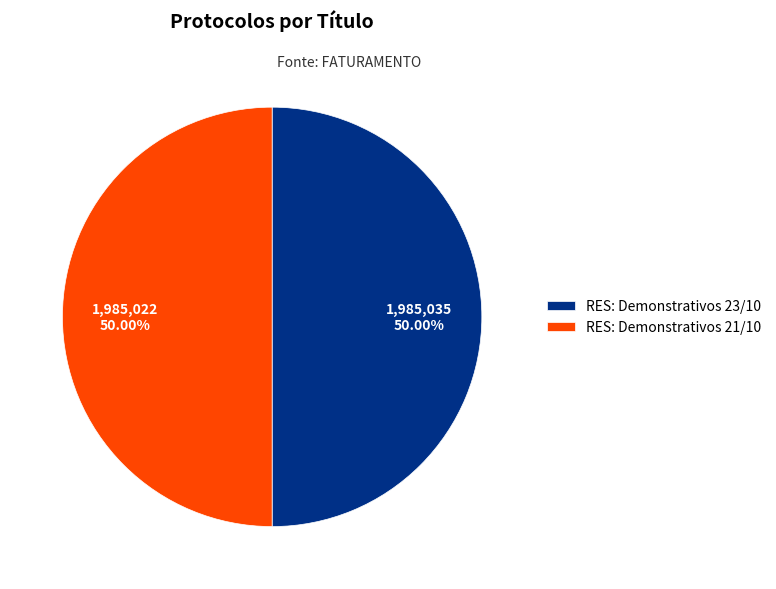

Is the sum of RES: Demonstrativos 21/10 and RES: Demonstrativos 23/10 greater than half?

Yes